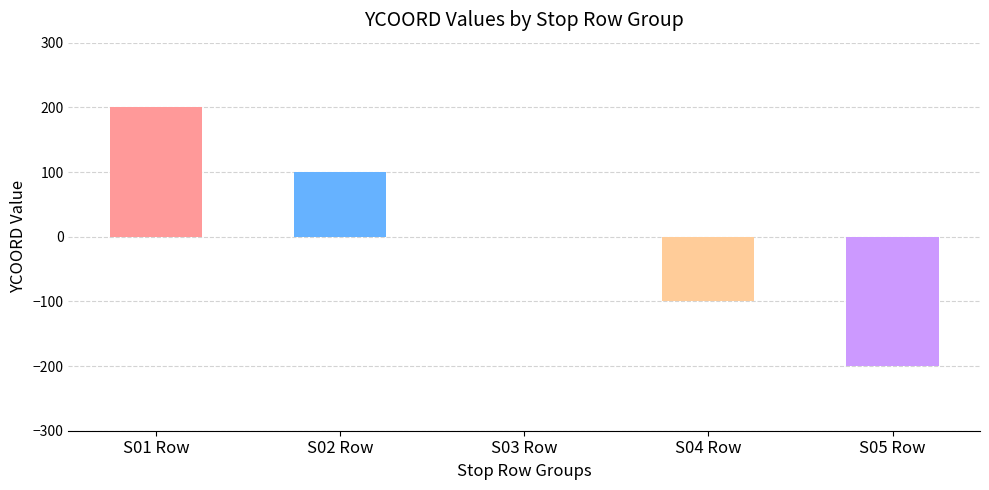

What is the difference between the values at S01 Row and S02 Row?

100